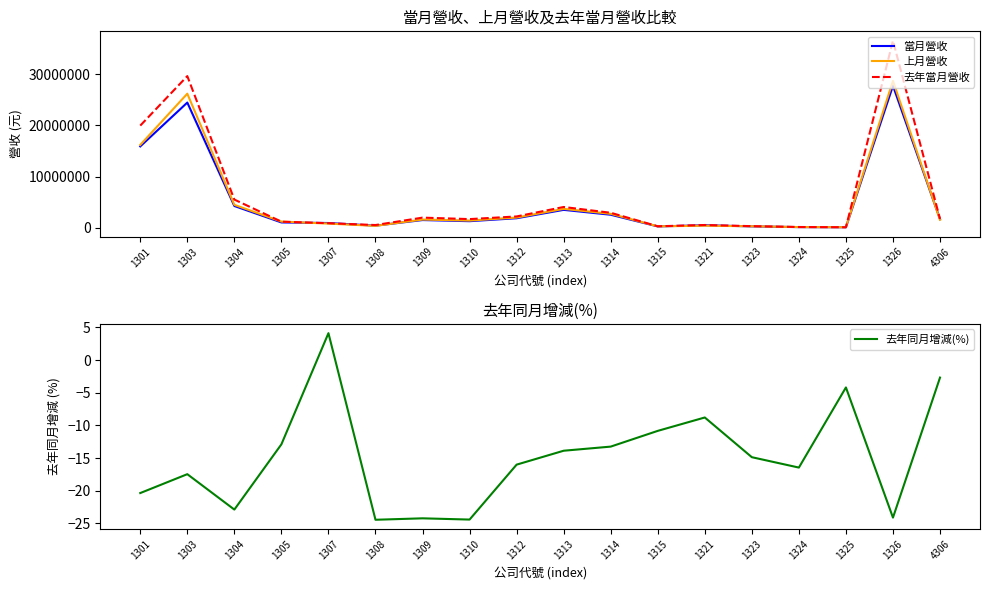

Rank the series by their maximum value, from lowest to highest.

去年同月增減(%), 當月營收, 上月營收, 去年當月營收